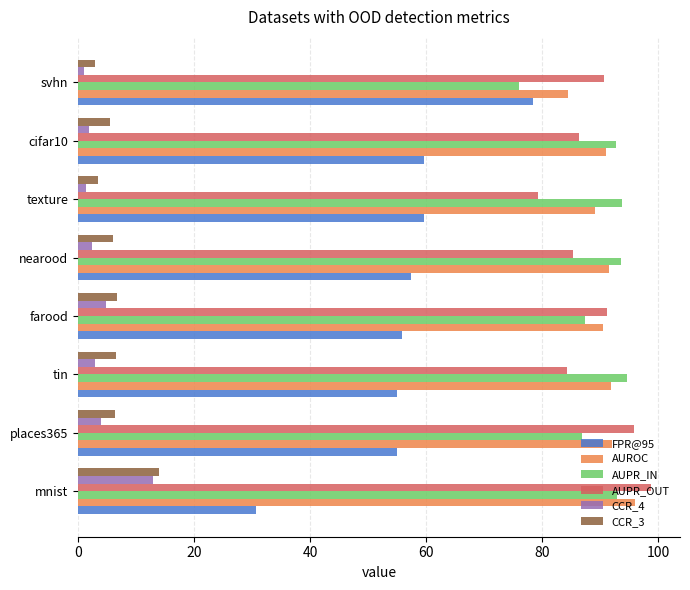

What is the difference between the AUROC values at nearood and mnist?

4.6